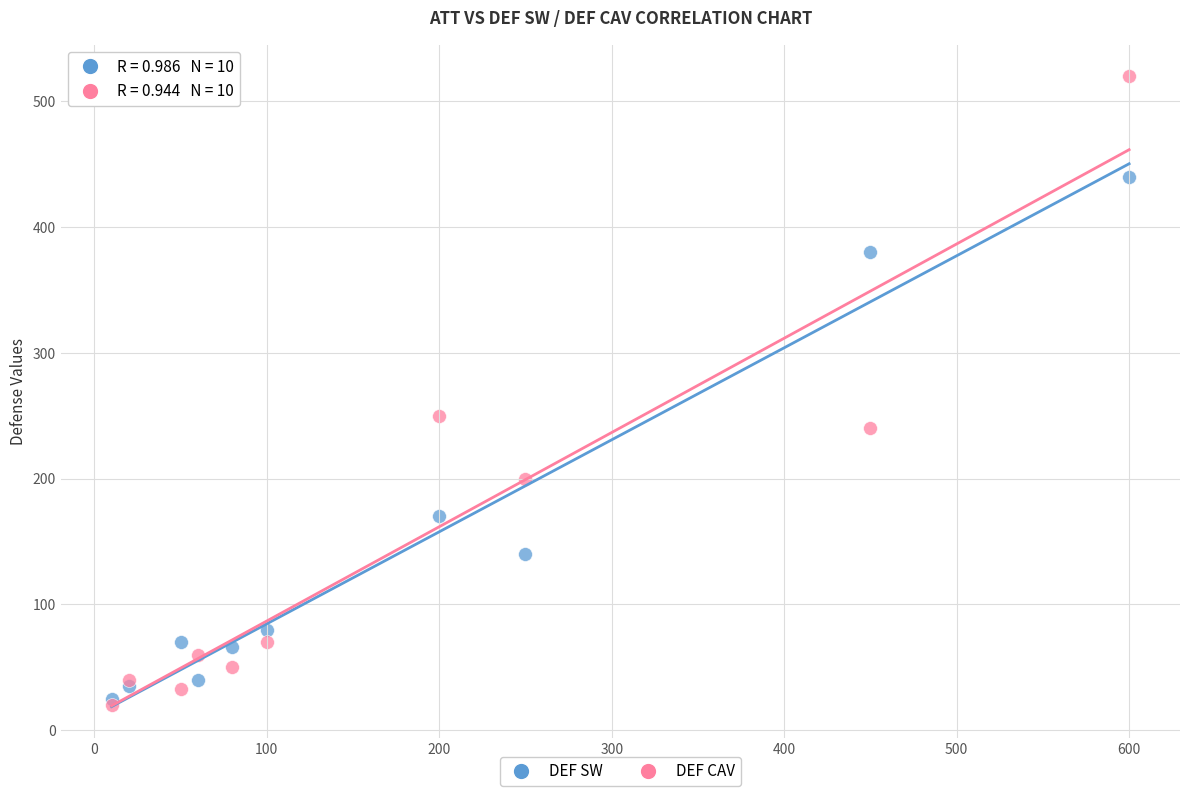

Which series contains the highest Y value?

DEF CAV